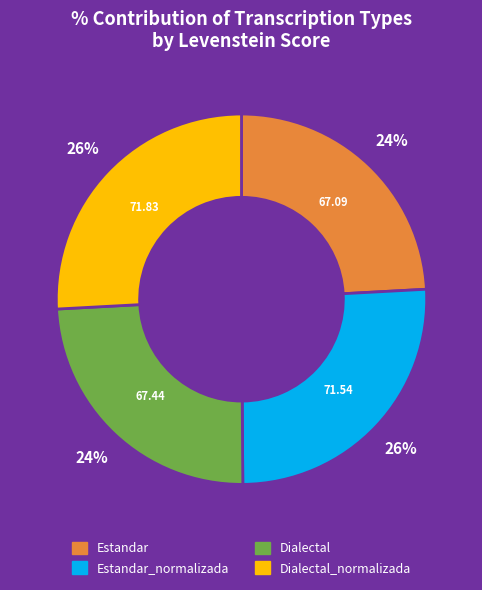

How many segments does this pie chart have?

4